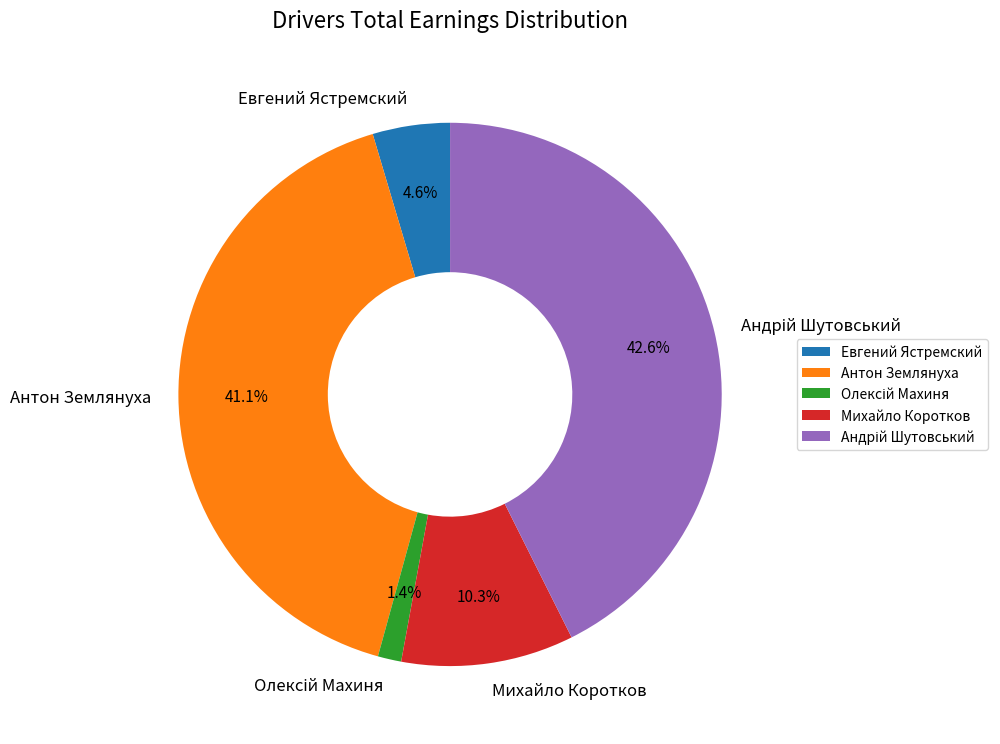

Is there a majority slice in this chart?

No